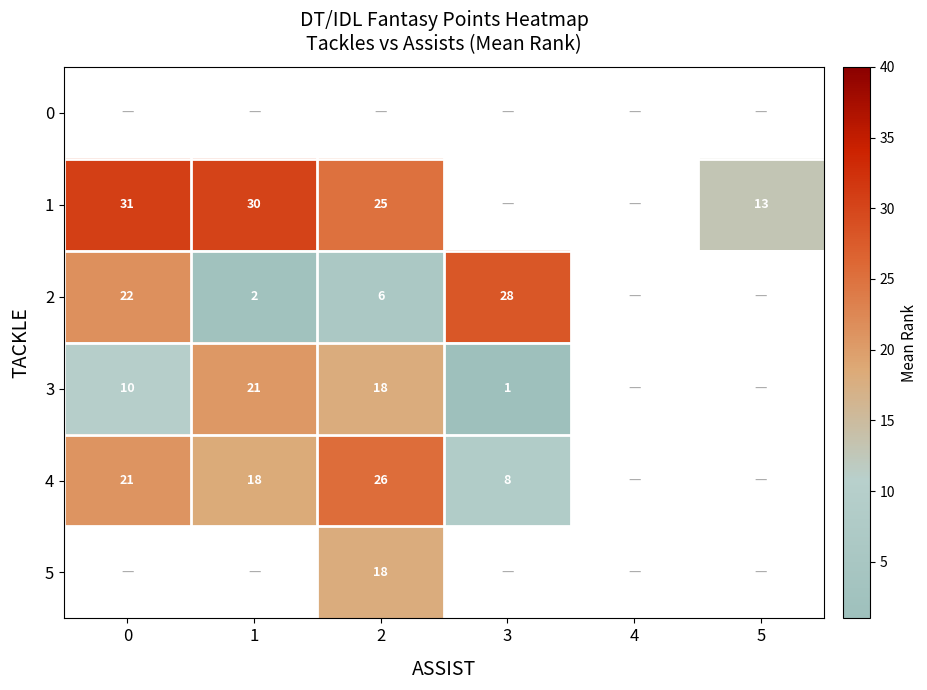

Which series has the largest range (max minus min)?

2